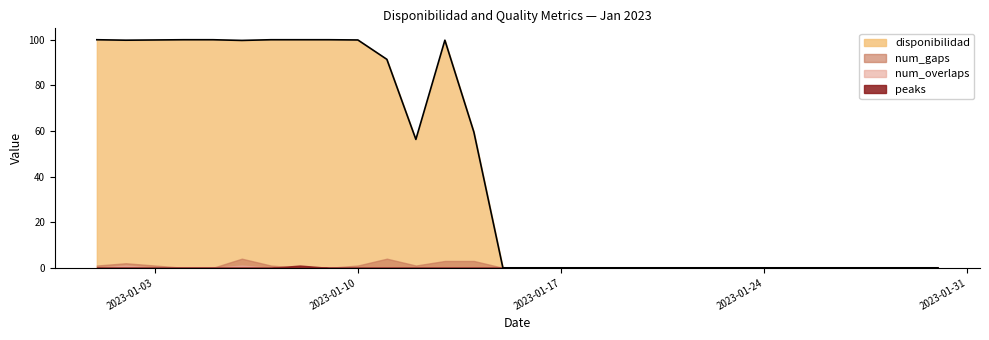

True or false: num_gaps and disponibilidad intersect in this chart.

False